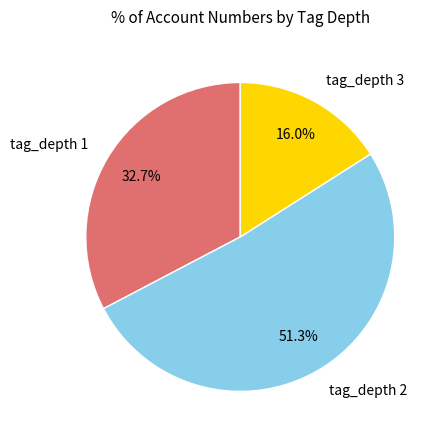

What percentage do tag_depth 2 and tag_depth 3 together represent?

67.3%